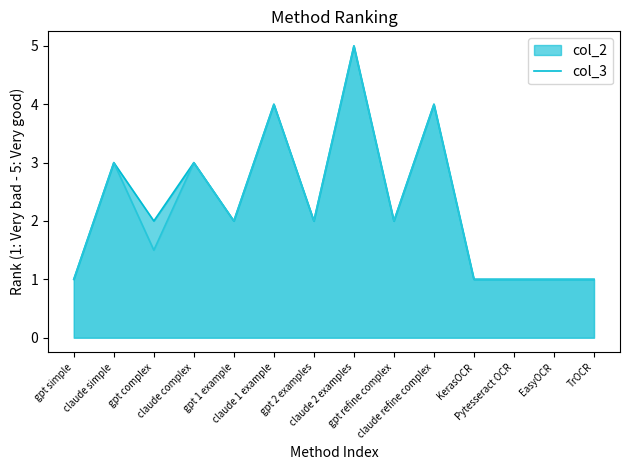

What is the value of the col_2 point at the 1st from the left?

1.0